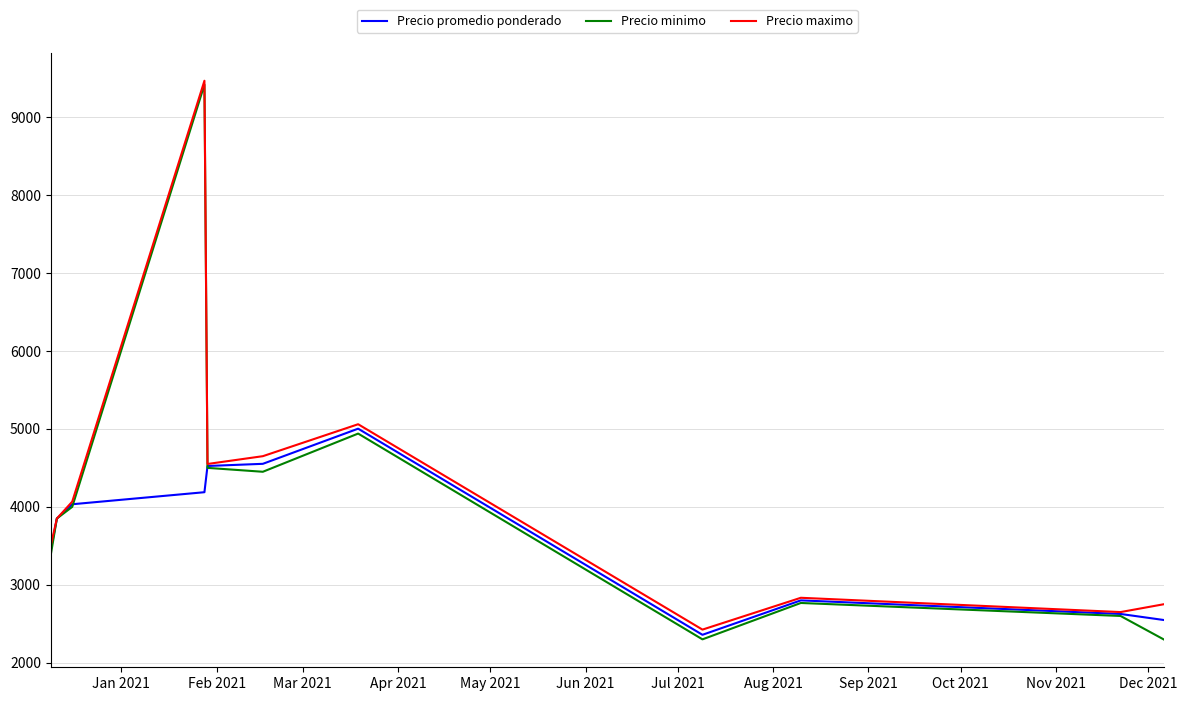

What is the minimum value for Precio maximo?

2425.0